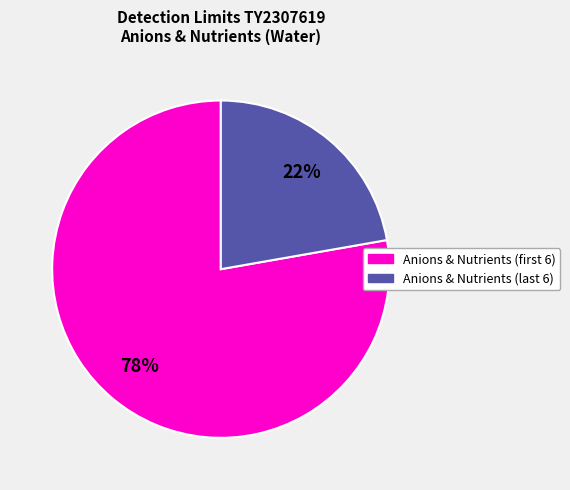

How many slices are in this pie chart?

2